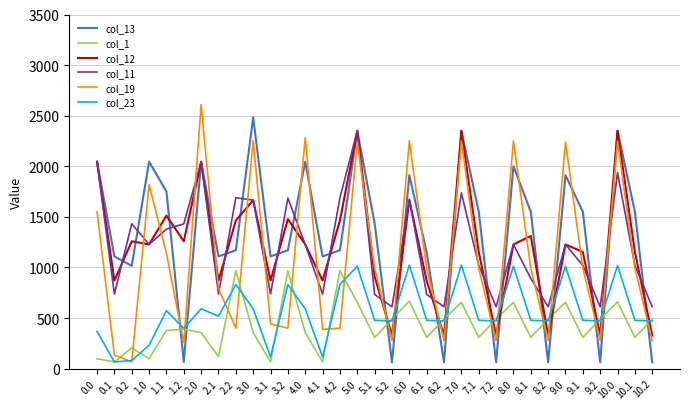

In col_12, how many points are higher than both neighbors (excluding endpoints)?

11